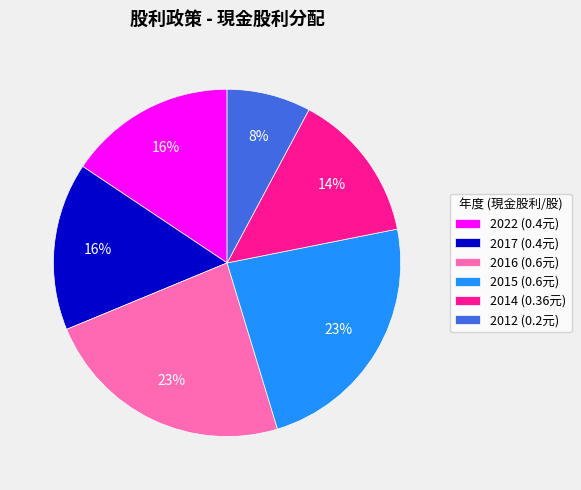

What percentage is the 2022 slice, to the nearest percent?

16%